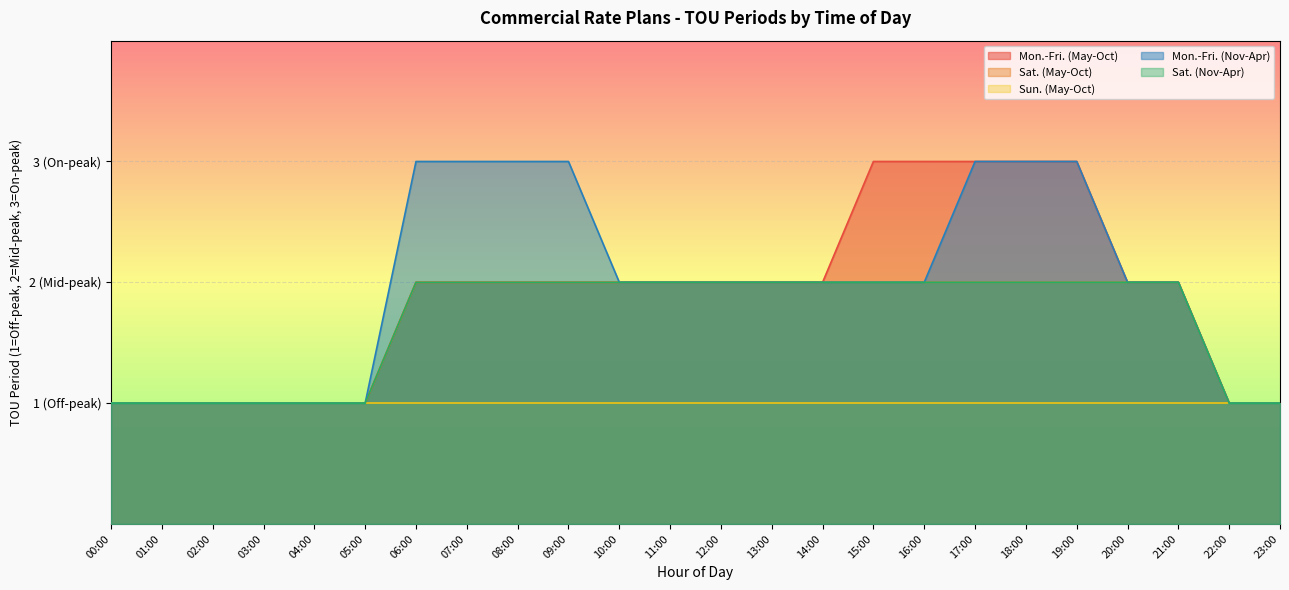

True or false: Sat. (Nov-Apr) has a value of 3 at 13:00.

False